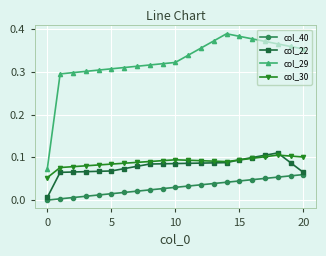

True or false: col_30 has more than 1 points higher than both neighbors.

True